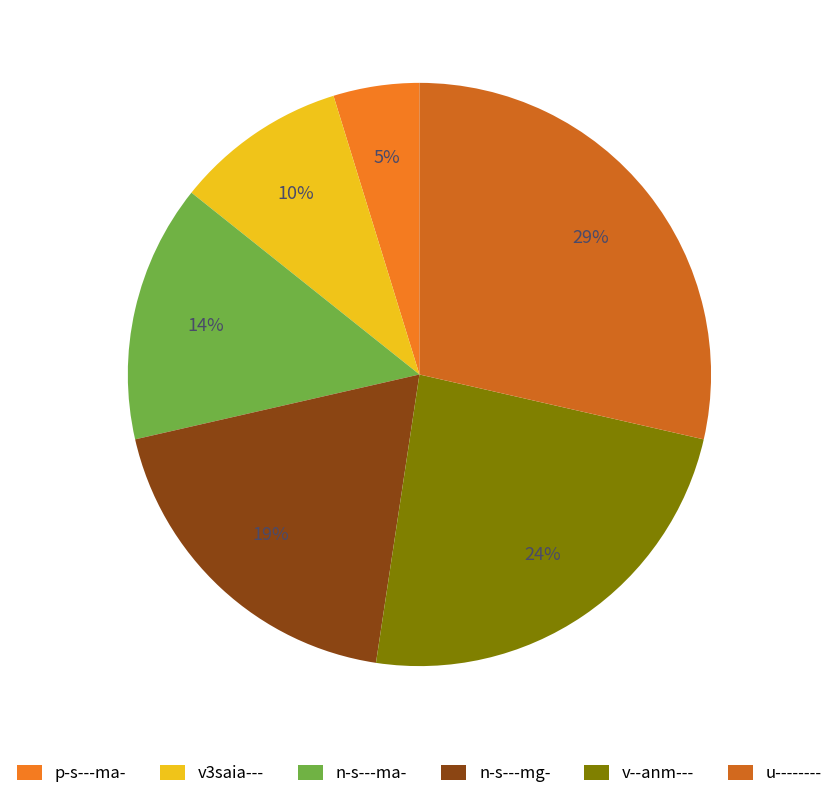

To the nearest percent, what portion does v3saia--- represent?

10%